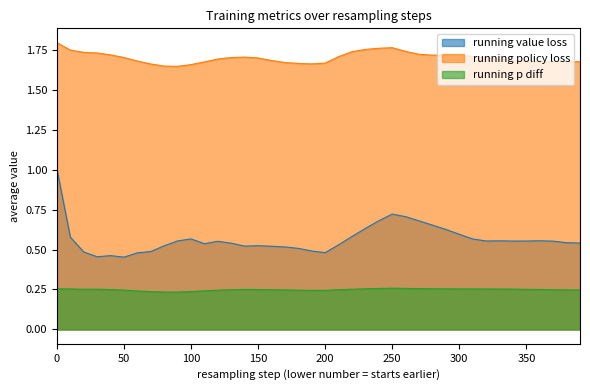

What is the minimum value shown in the chart?

0.2